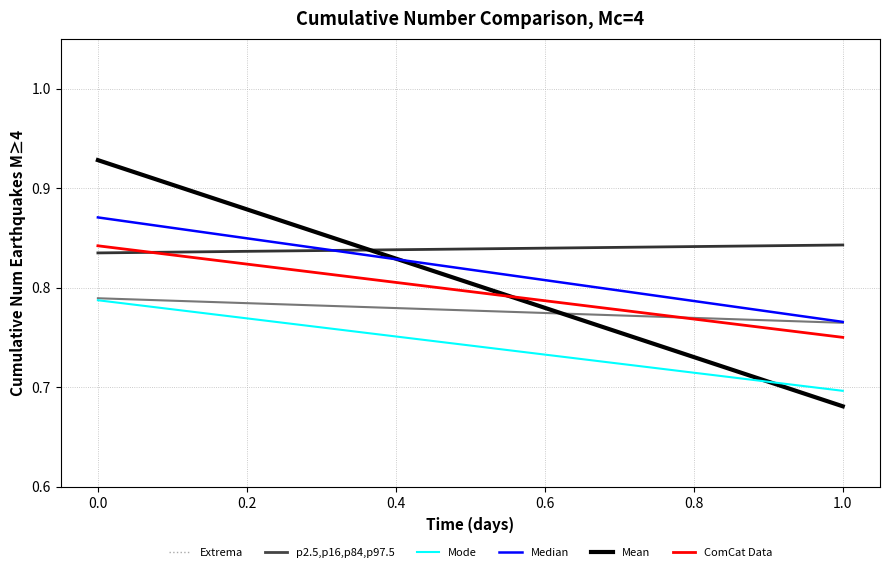

At how many categories does at least one series exceed 0?

2